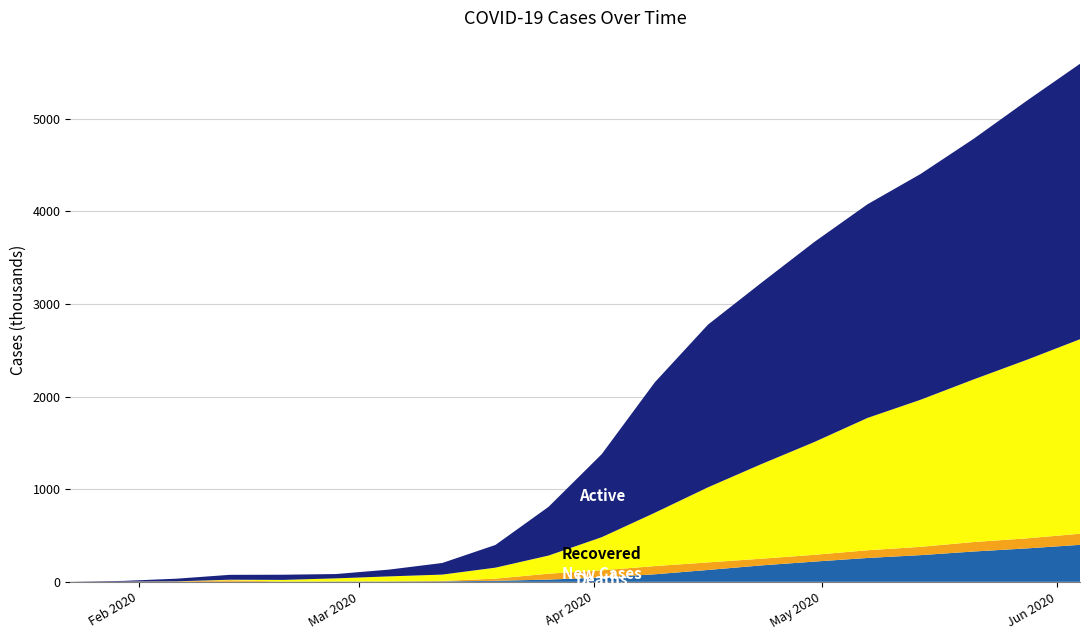

Reading left to right, extract all data points from this chart.

Active: 2020-01-23=605	2020-01-30=7919	2020-02-06=28677	2020-02-13=52717	2020-02-20=55785	2020-02-27=46645	2020-03-05=73258	2020-03-12=125260	2020-03-19=244986	2020-03-26=526044	2020-04-02=896475	2020-04-09=1408986	2020-04-16=1756680	2020-04-23=1956899	2020-04-30=2160027	2020-05-07=2306867	2020-05-14=2437914	2020-05-21=2598191	2020-05-28=2797710	2020-06-04=2974048
Recovered: 2020-01-23=32	2020-01-30=145	2020-02-06=1492	2020-02-13=6294	2020-02-20=18179	2020-02-27=33278	2020-03-05=53871	2020-03-12=68314	2020-03-19=118836	2020-03-26=195893	2020-04-02=357982	2020-04-09=576032	2020-04-16=810791	2020-04-23=1020763	2020-04-30=1217928	2020-05-07=1428539	2020-05-14=1588362	2020-05-21=1756241	2020-05-28=1928068	2020-06-04=2100249
Deaths: 2020-01-23=18	2020-01-30=171	2020-02-06=634	2020-02-13=1371	2020-02-20=2248	2020-02-27=2814	2020-03-05=3409	2020-03-12=4980	2020-03-19=11327	2020-03-26=24012	2020-04-02=47130	2020-04-09=81572	2020-04-16=128273	2020-04-23=177224	2020-04-30=218428	2020-05-07=257617	2020-05-14=288389	2020-05-21=327516	2020-05-28=361162	2020-06-04=399540
New Cases: 2020-01-23=99	2020-01-30=2071	2020-02-06=3190	2020-02-13=15153	2020-02-20=560	2020-02-27=1360	2020-03-05=1598	2020-03-12=4966	2020-03-19=22994	2020-03-26=63956	2020-04-02=76961	2020-04-09=88541	2020-04-16=81552	2020-04-23=72247	2020-04-30=73247	2020-05-07=83256	2020-05-14=89438	2020-05-21=102354	2020-05-28=108419	2020-06-04=120000